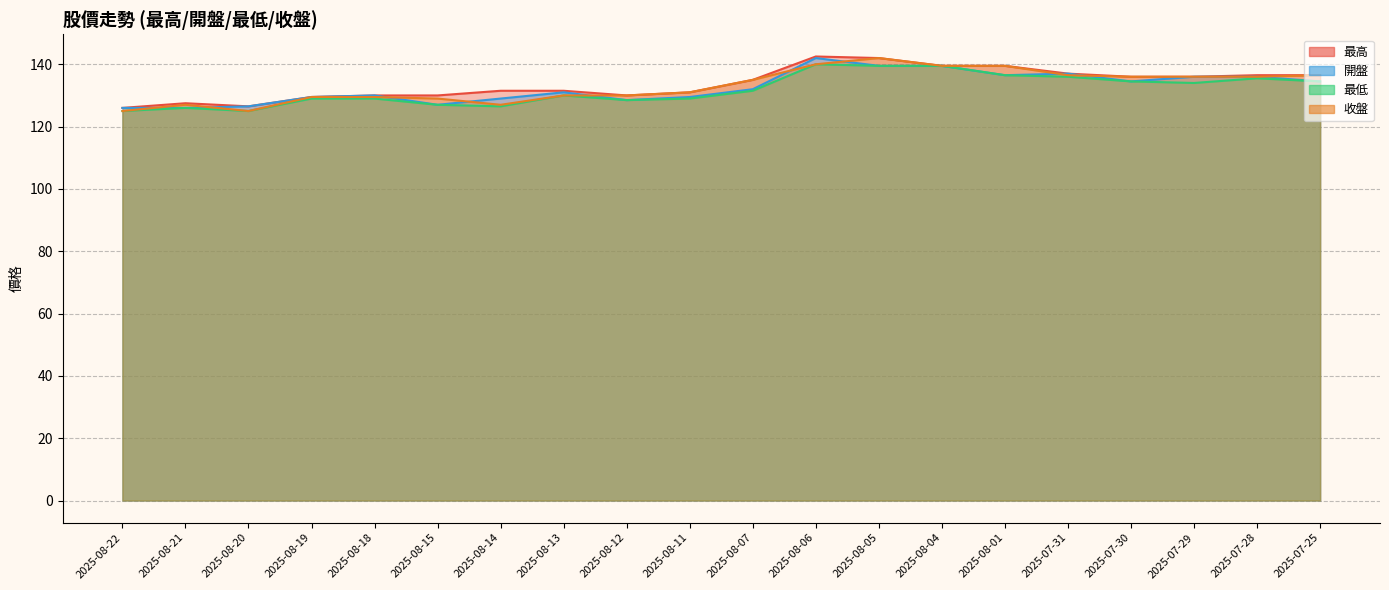

Rank the series by their maximum value, from highest to lowest.

最高, 開盤, 收盤, 最低